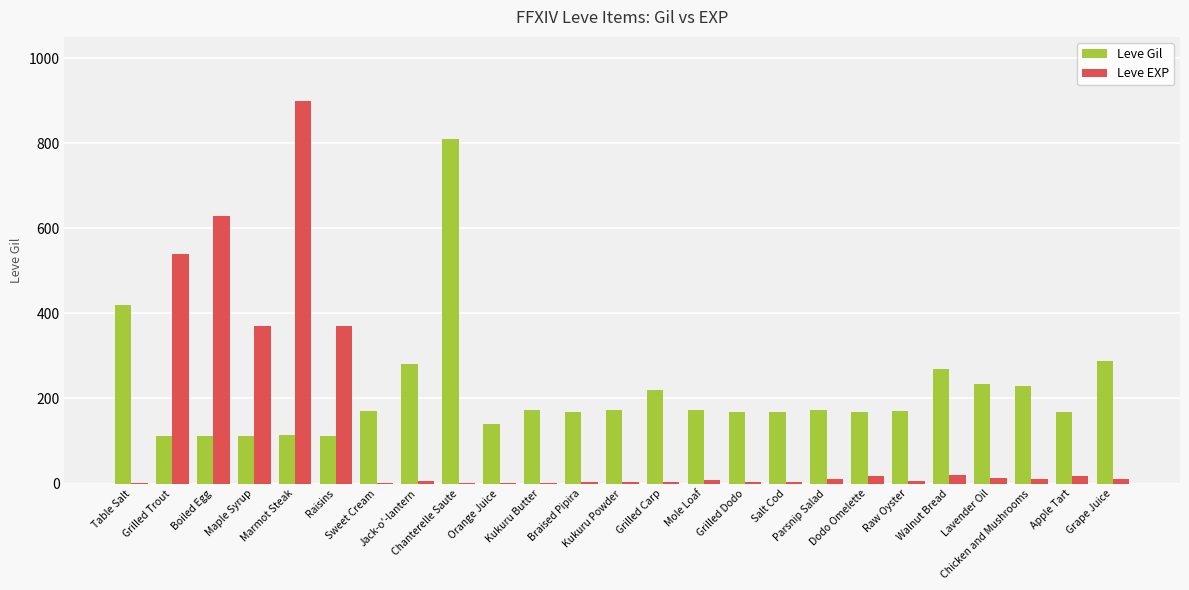

Are the bars horizontal?

No